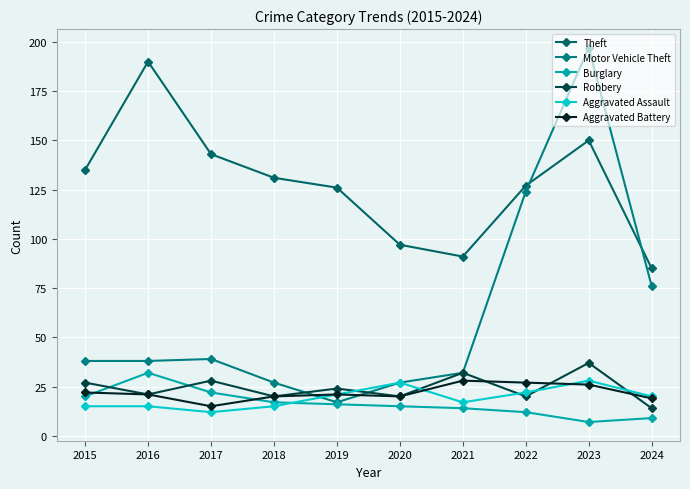

What is the difference between the highest and lowest values at 2018?

116